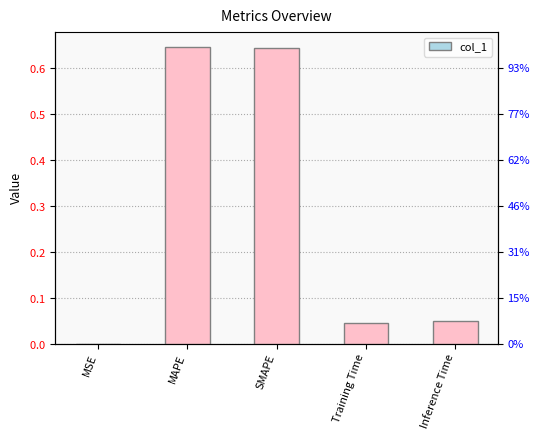

Reading left to right, transcribe all the data shown in this chart.

MSE=0.0	MAPE=0.6	SMAPE=0.6	Training Time=0.0	Inference Time=0.0